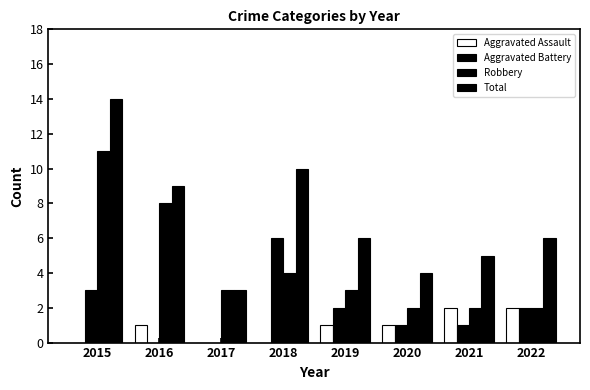

What is the greatest value displayed?

14